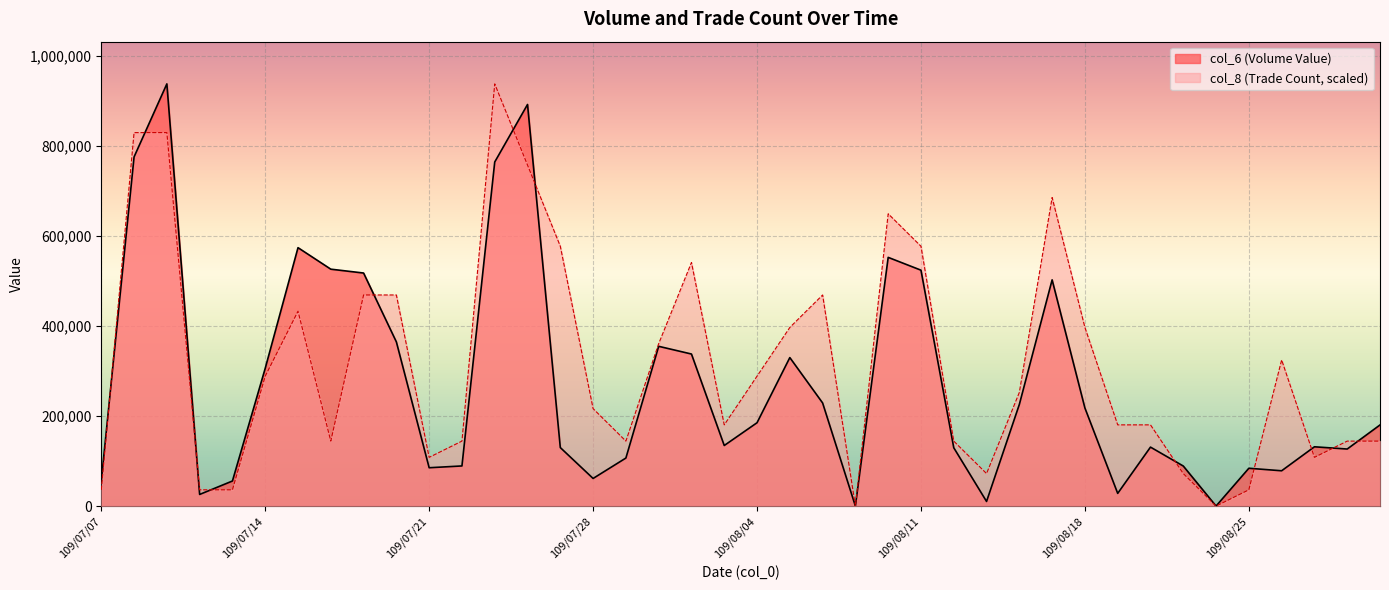

True or false: col_6 has more than 0 interior local peaks.

True